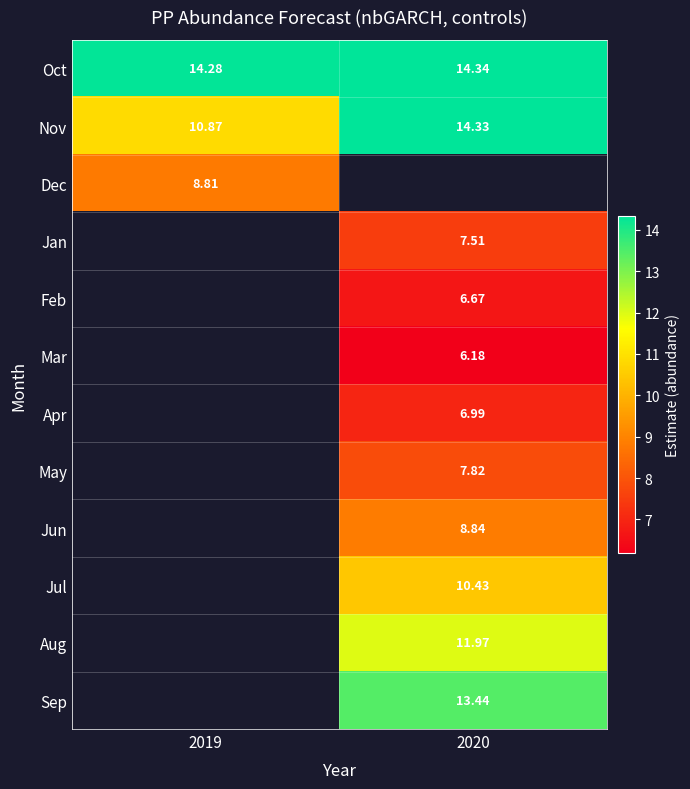

The value of Aug at 2020 is 17.6. True or false?

False